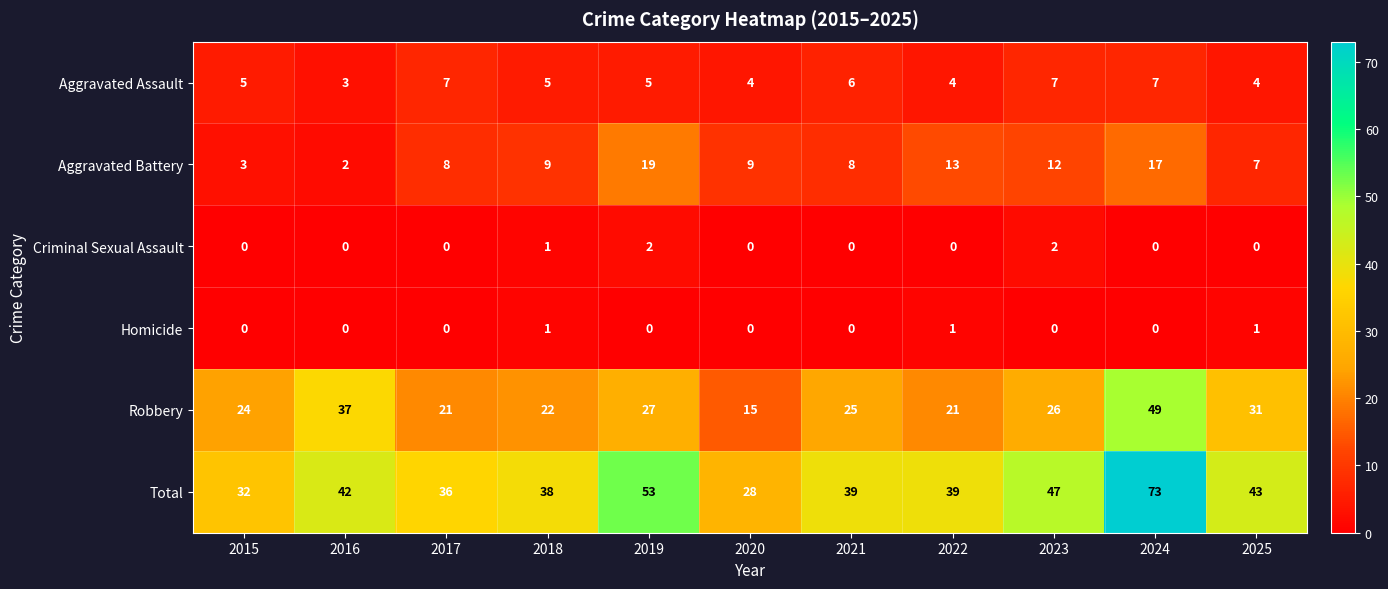

Rank the series at 2025 from highest to lowest value.

Total, Robbery, Aggravated Battery, Aggravated Assault, Homicide, Criminal Sexual Assault